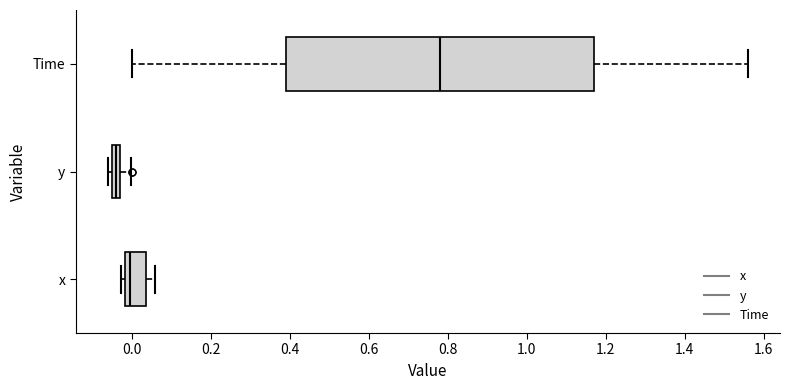

Which box has the furthest to the right median line?

Time